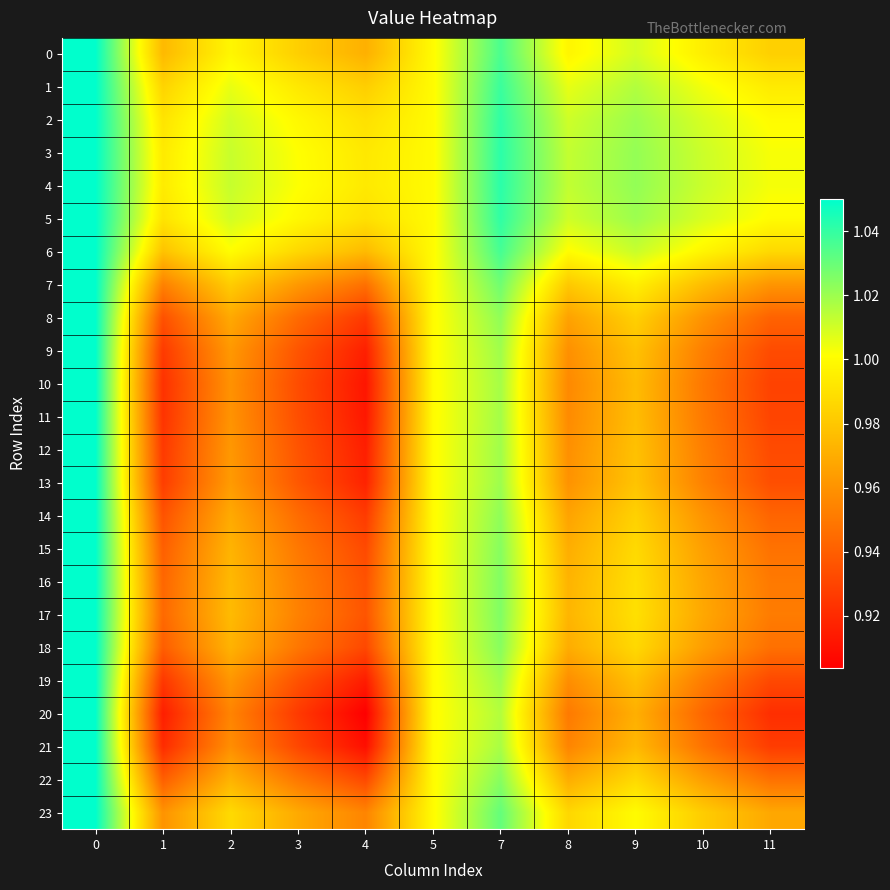

Which series has the largest range (max minus min)?

20